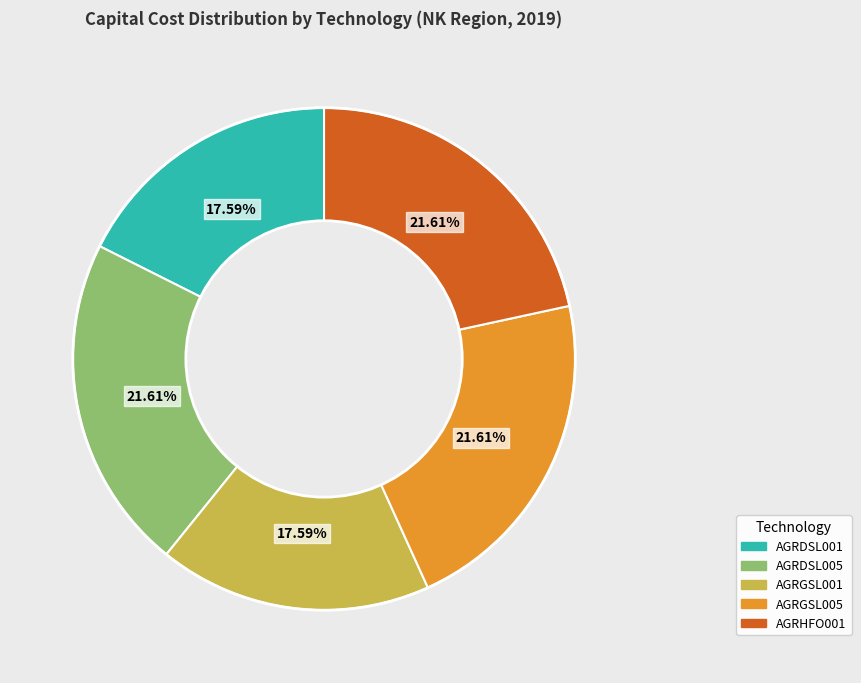

Is AGRDSL005 the majority of the pie?

No